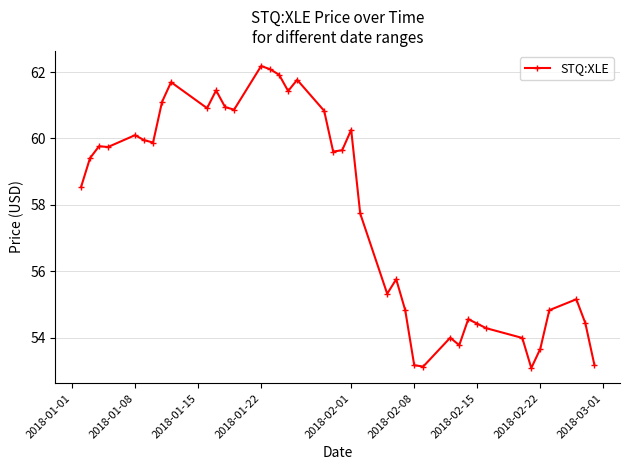

True or false: there are more than 2 points higher than both neighbors.

True